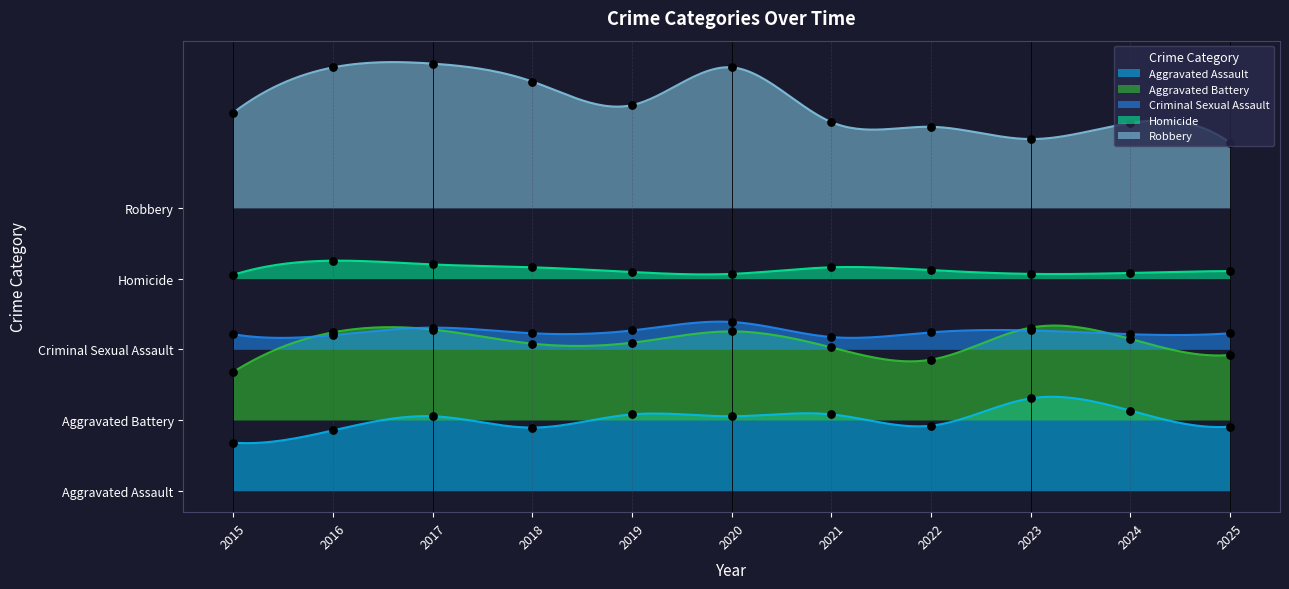

Which series has the widest spread of Y values?

Robbery